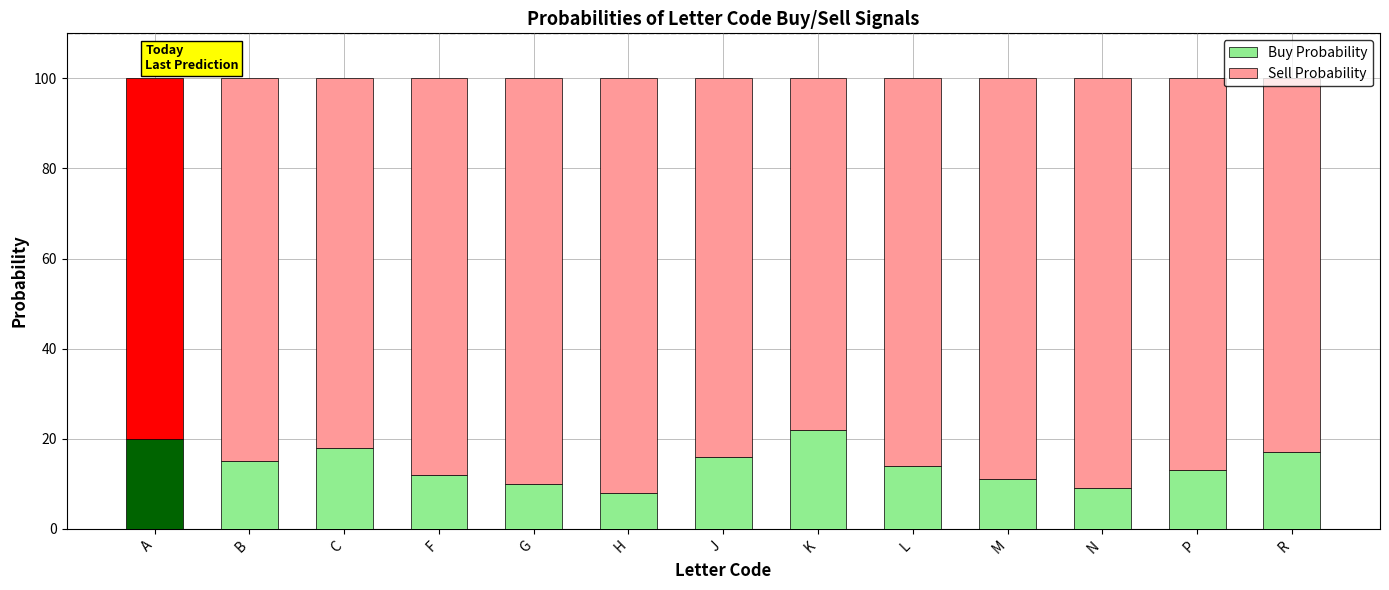

How many series are shown in this chart?

2